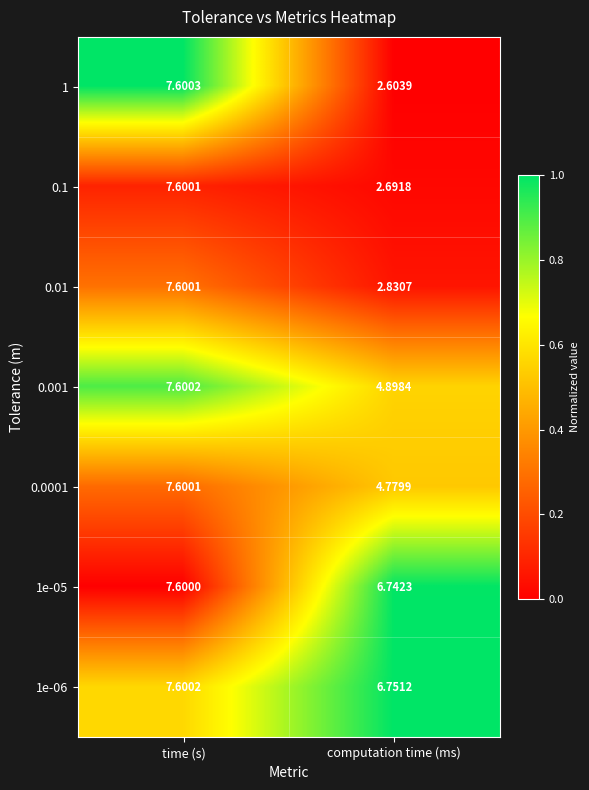

At which label does 1e-06 first exceed 7?

time (s)